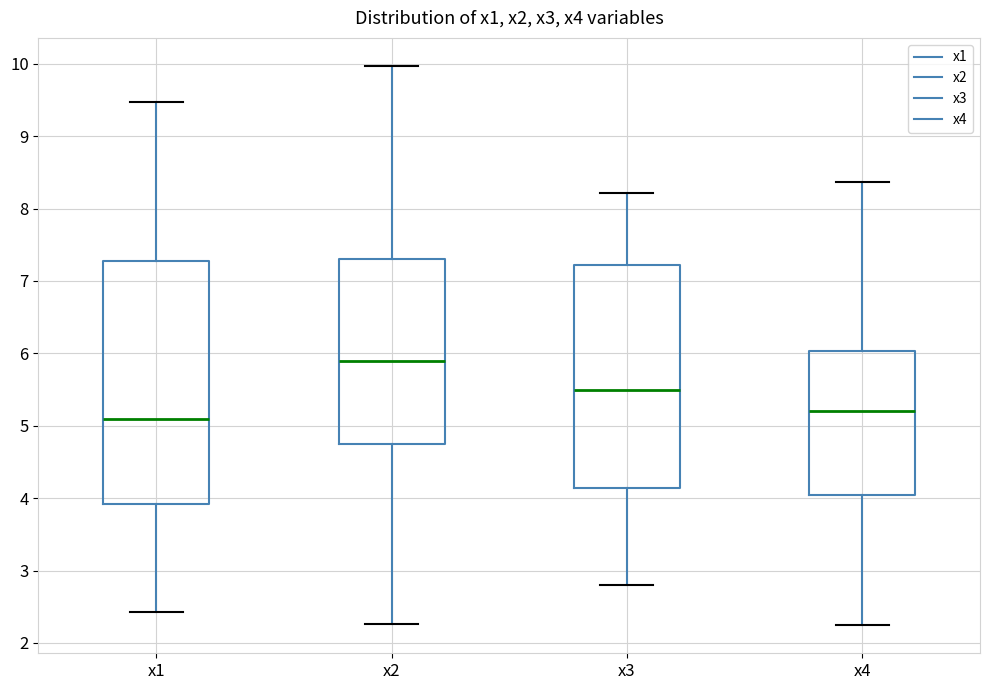

Reading left to right, transcribe this box plot: for each box, give where its median line is, the range the box spans, and where its two whiskers end, as read against the y-axis. The values are not printed on the chart, so give them approximately, as read against the axis.

x1: median 5.1, box 3.9 to 7.3, whiskers 2.4 to 9.5
x2: median 5.9, box 4.7 to 7.3, whiskers 2.3 to 10.0
x3: median 5.5, box 4.1 to 7.2, whiskers 2.8 to 8.2
x4: median 5.2, box 4.0 to 6.0, whiskers 2.2 to 8.4